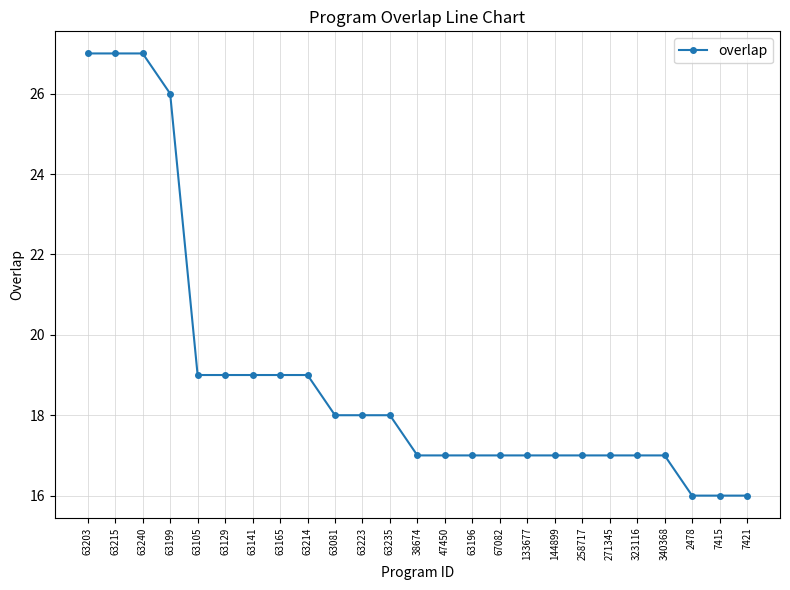

Reading left to right, list all the values displayed in this chart.

27	27	27	26	19	19	19	19	19	18	18	18	17	17	17	17	17	17	17	17	17	17	16	16	16